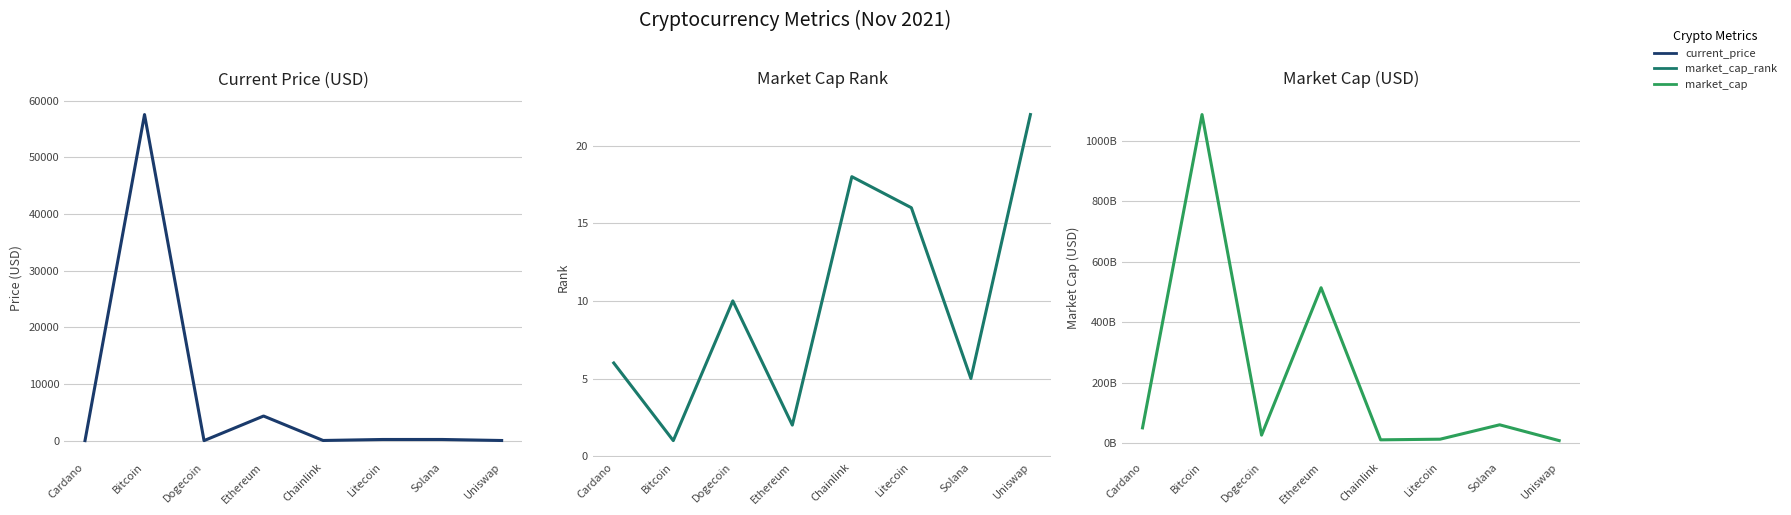

True or false: market_cap and current_price intersect in this chart.

False